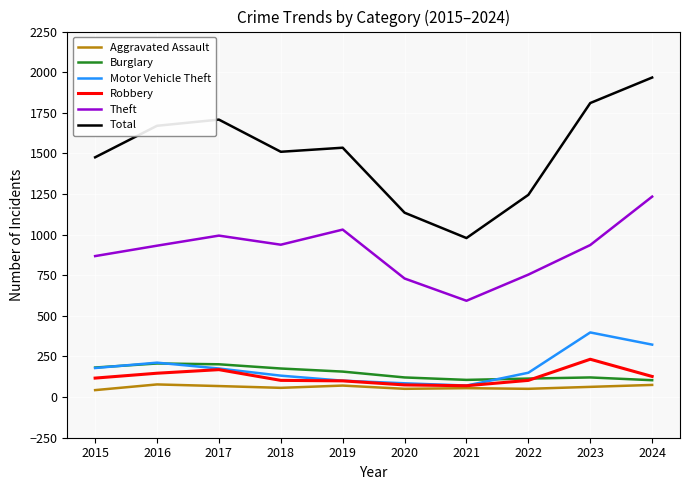

Does the chart have visible grid lines?

Yes